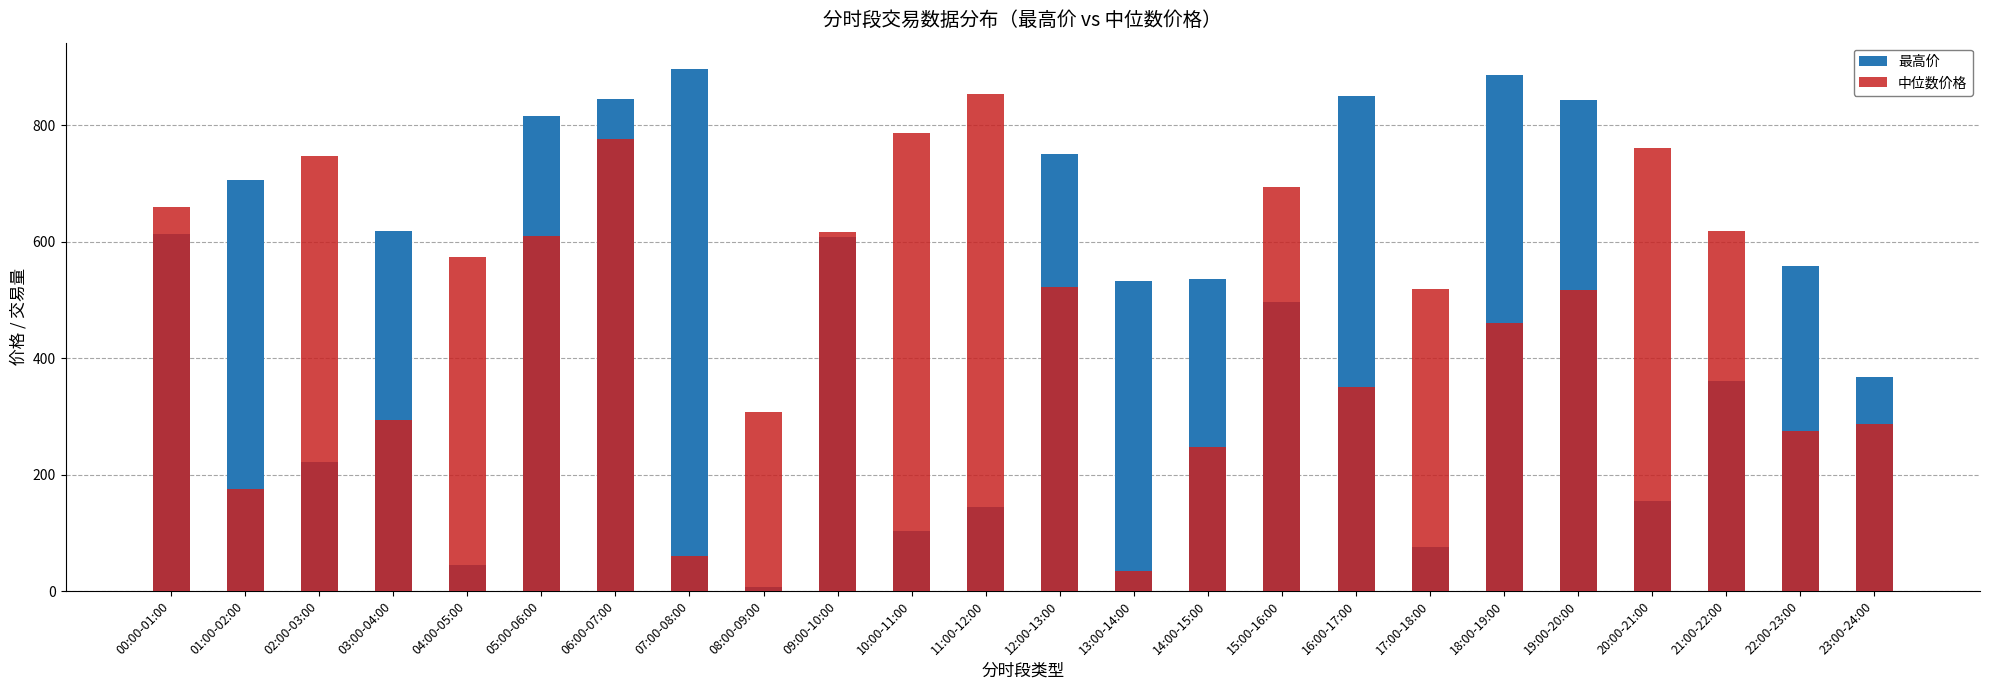

What is the average value of the 最高价 series?

501.7